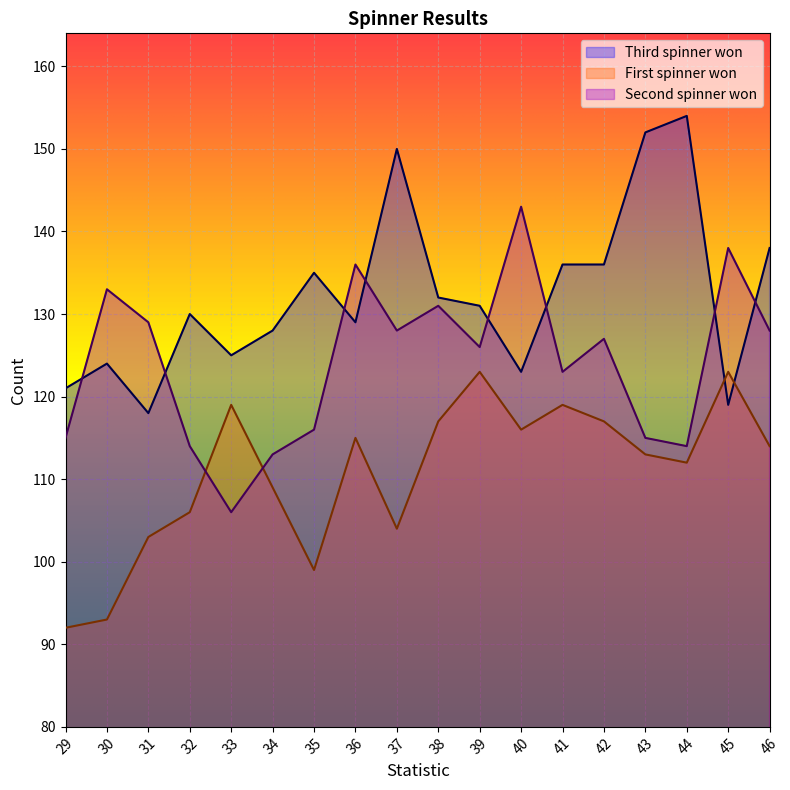

The First spinner won series shows 59 at 31. True or false?

False